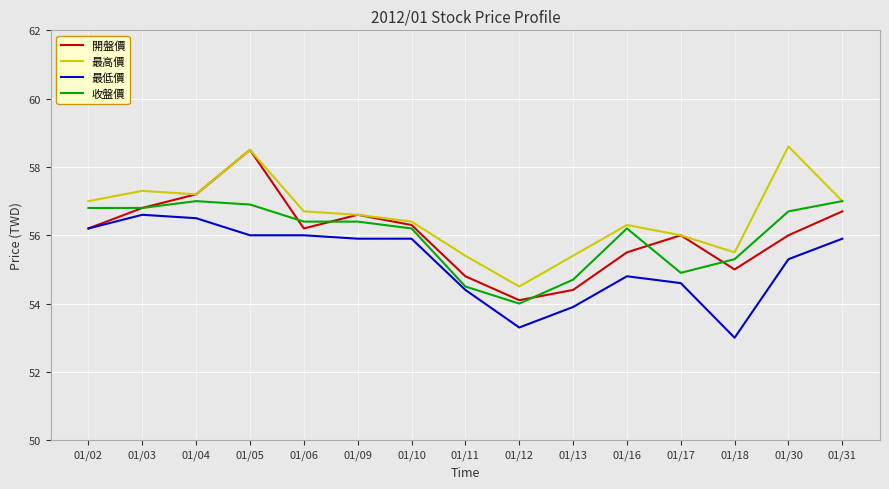

Reading left to right, transcribe all the data shown in this chart.

開盤價: 56.2	56.8	57.2	58.5	56.2	56.6	56.3	54.8	54.1	54.4	55.5	56.0	55.0	56.0	56.7
最高價: 57.0	57.3	57.2	58.5	56.7	56.6	56.4	55.4	54.5	55.4	56.3	56.0	55.5	58.6	57.0
最低價: 56.2	56.6	56.5	56.0	56.0	55.9	55.9	54.4	53.3	53.9	54.8	54.6	53.0	55.3	55.9
收盤價: 56.8	56.8	57.0	56.9	56.4	56.4	56.2	54.5	54.0	54.7	56.2	54.9	55.3	56.7	57.0